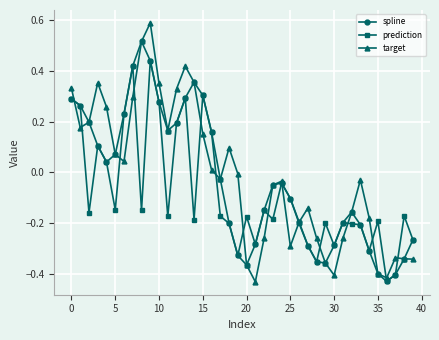

What is the maximum value for target?

0.6